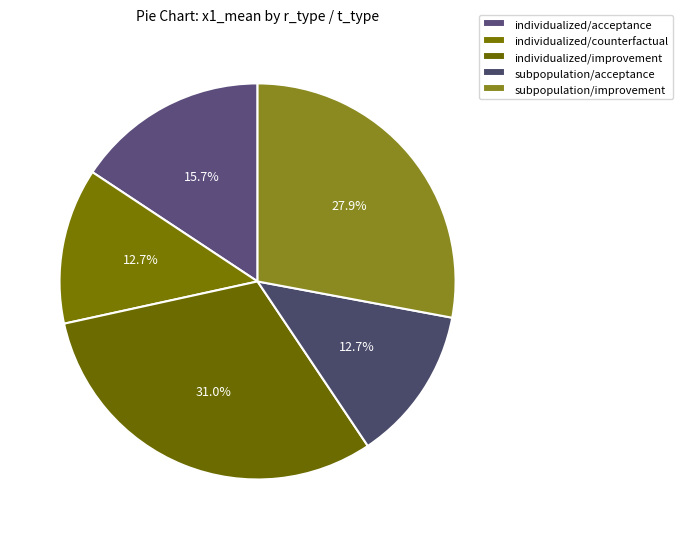

Is it true that individualized/acceptance is 27% of the pie?

False